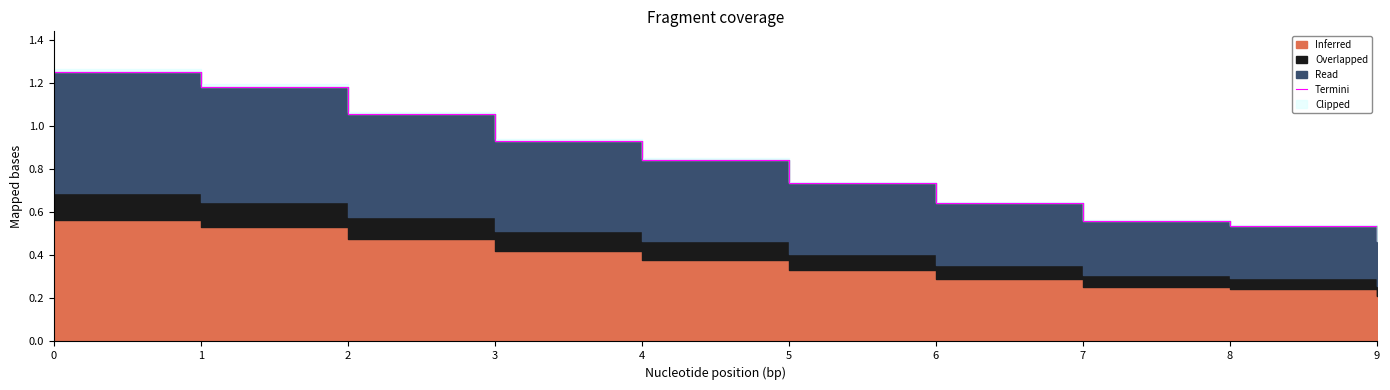

True or false: there are more than 2 points higher than both neighbors.

False